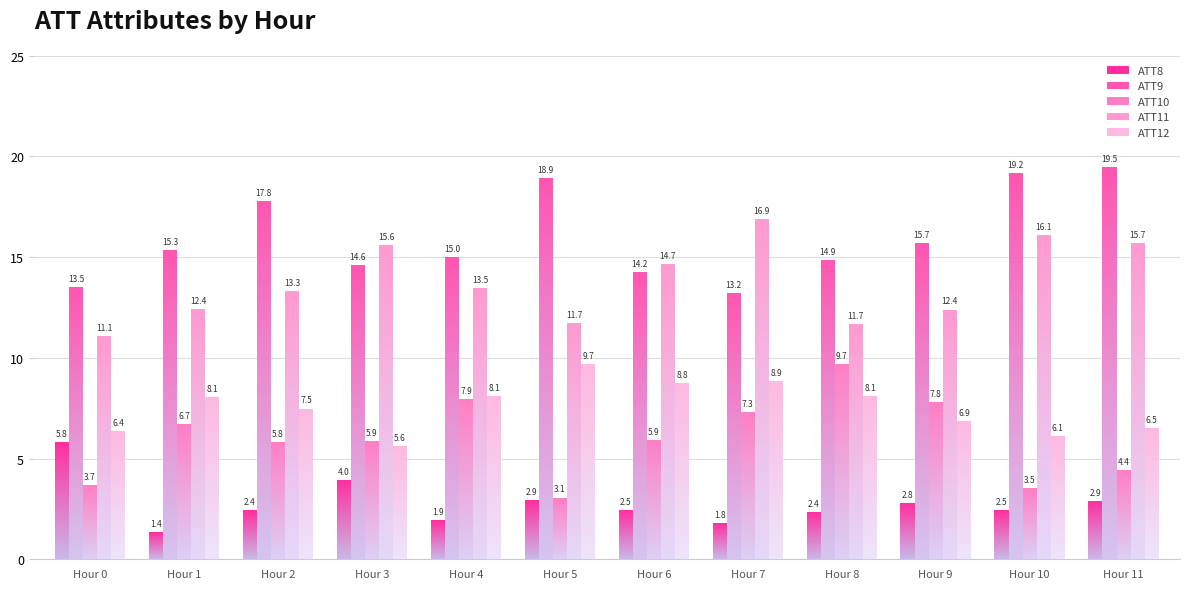

Count the number of categories in the chart.

12